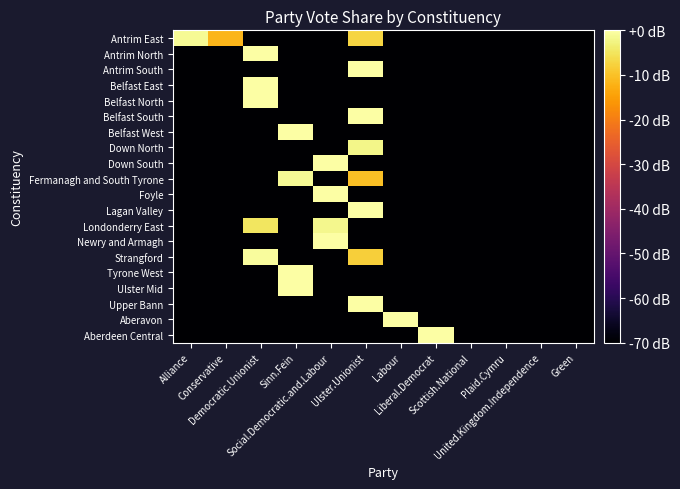

Which series has the largest range (max minus min)?

Antrim North